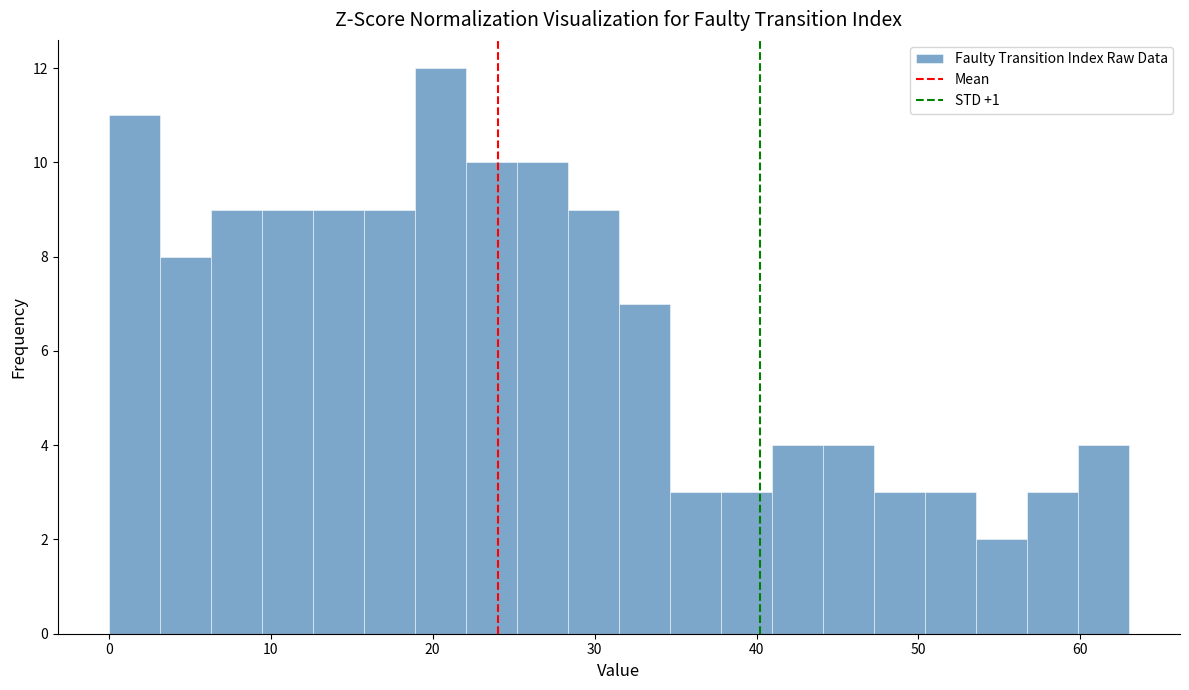

Read against the x-axis, roughly where is the centre of the tallest bar?

20